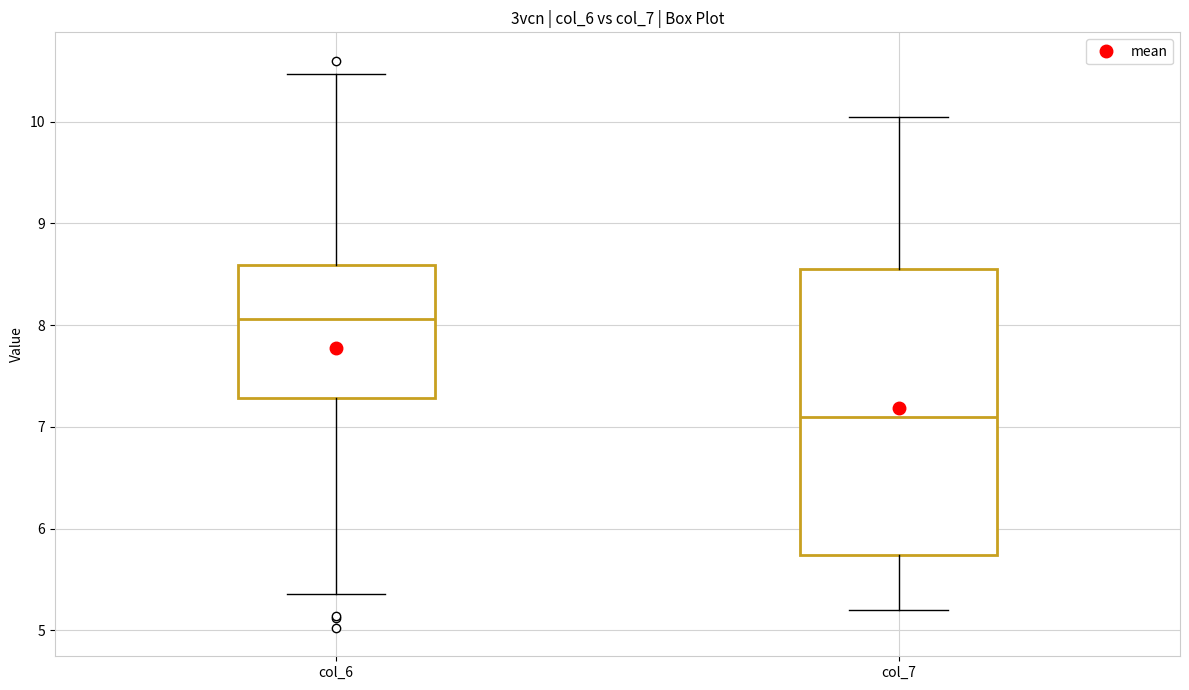

Reading left to right, read every box against the y-axis: the position of its median line, the range the box covers, and the ends of its whiskers. The values are not printed on the chart, so give them approximately, as read against the axis.

col_6: median 8.1, box 7.3 to 8.6, whiskers 5.4 to 10.5
col_7: median 7.1, box 5.7 to 8.6, whiskers 5.2 to 10.0